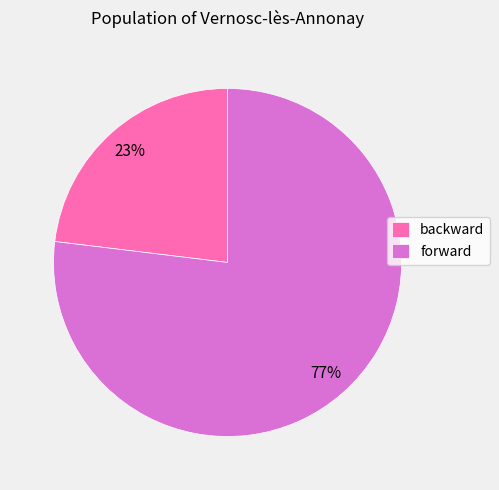

Which category has the smallest portion of the pie?

backward